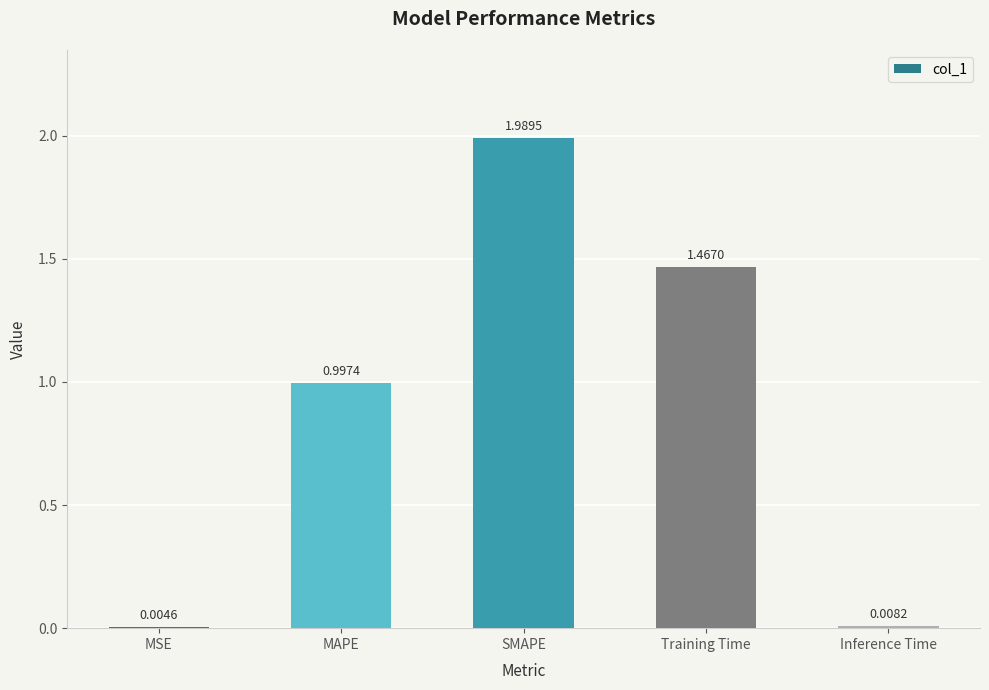

Which category has the highest value across all series?

SMAPE